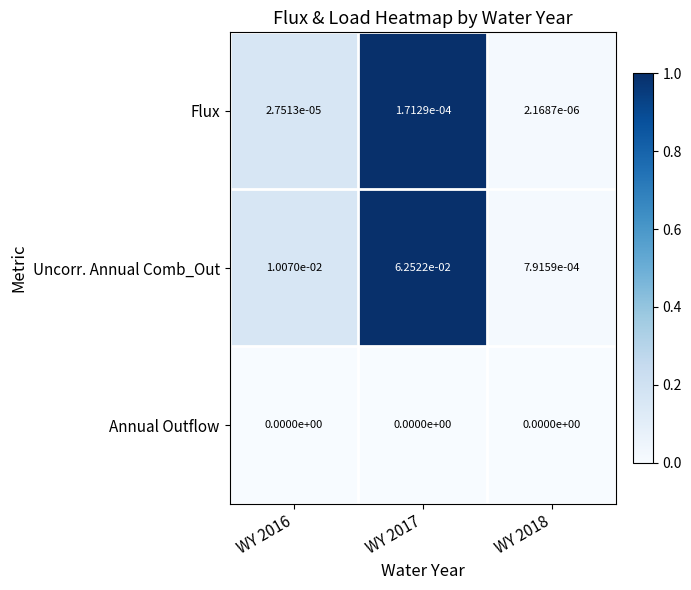

Which series changed the most between WY 2016 and WY 2018?

Uncorr. Annual Comb_Out